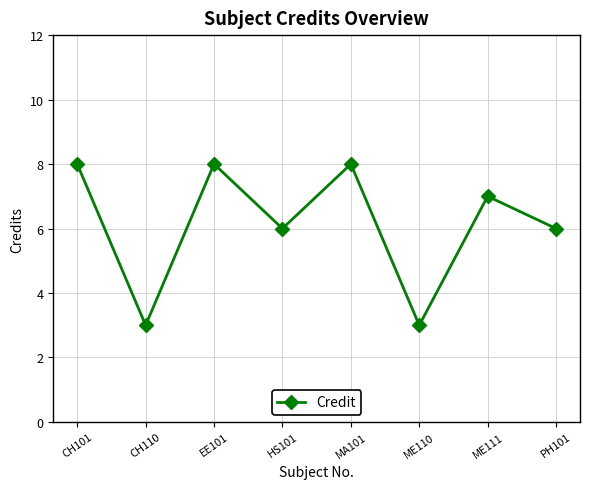

Where is the first local minimum?

CH110